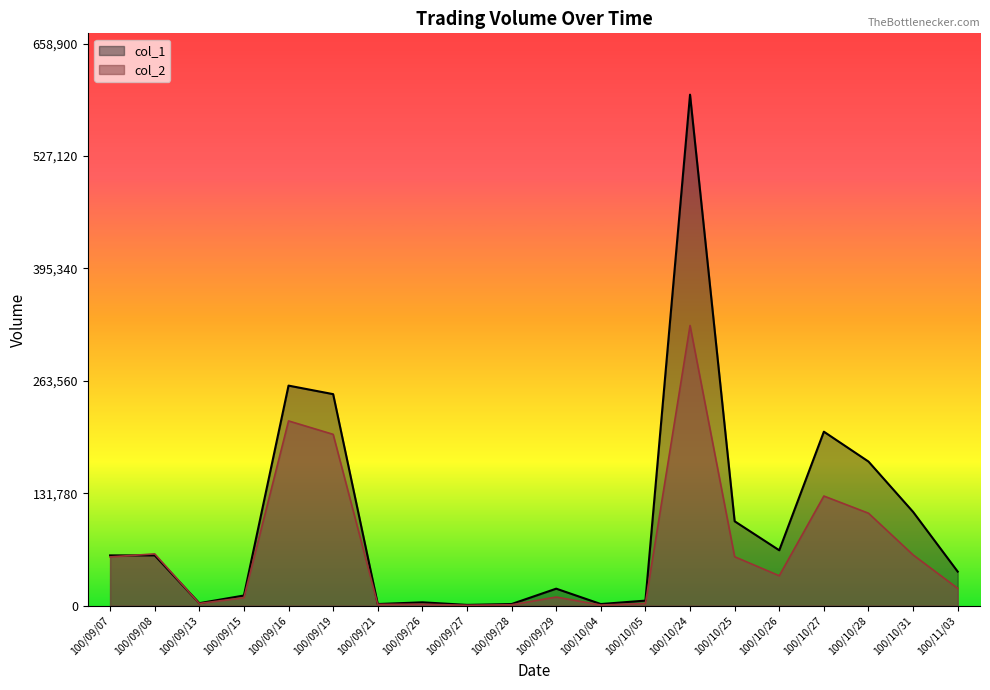

How many values in the col_2 series exceed 35150?

9